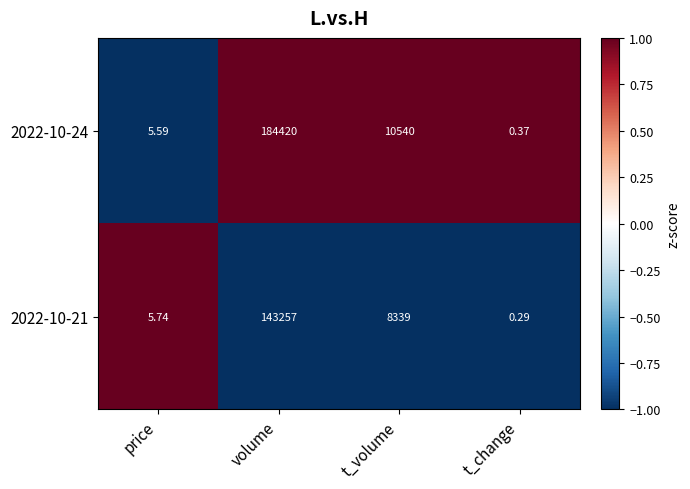

Which label corresponds to the largest value in the chart?

volume